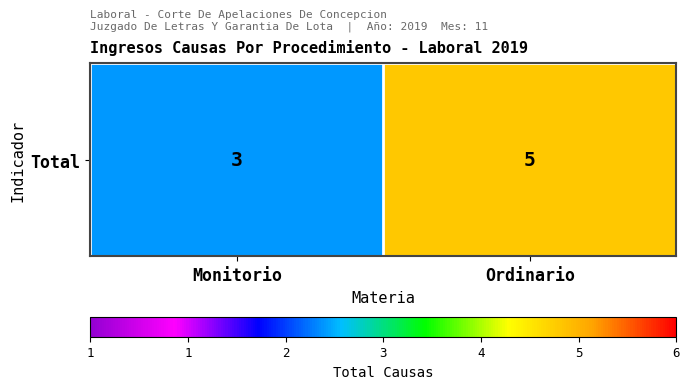

Rank the categories by value from highest to lowest.

Ordinario, Monitorio